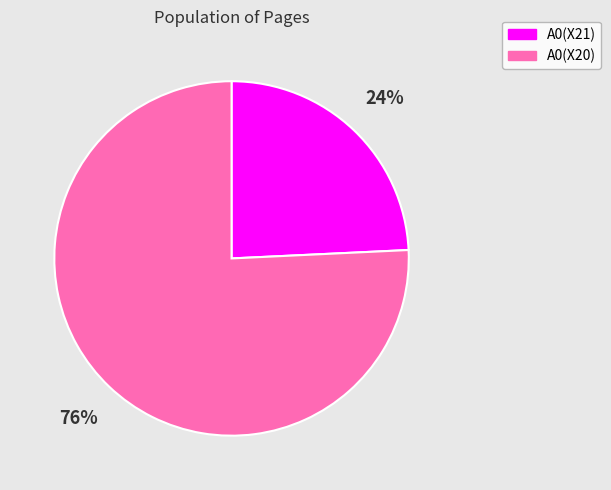

What is the majority slice?

A0(X20)